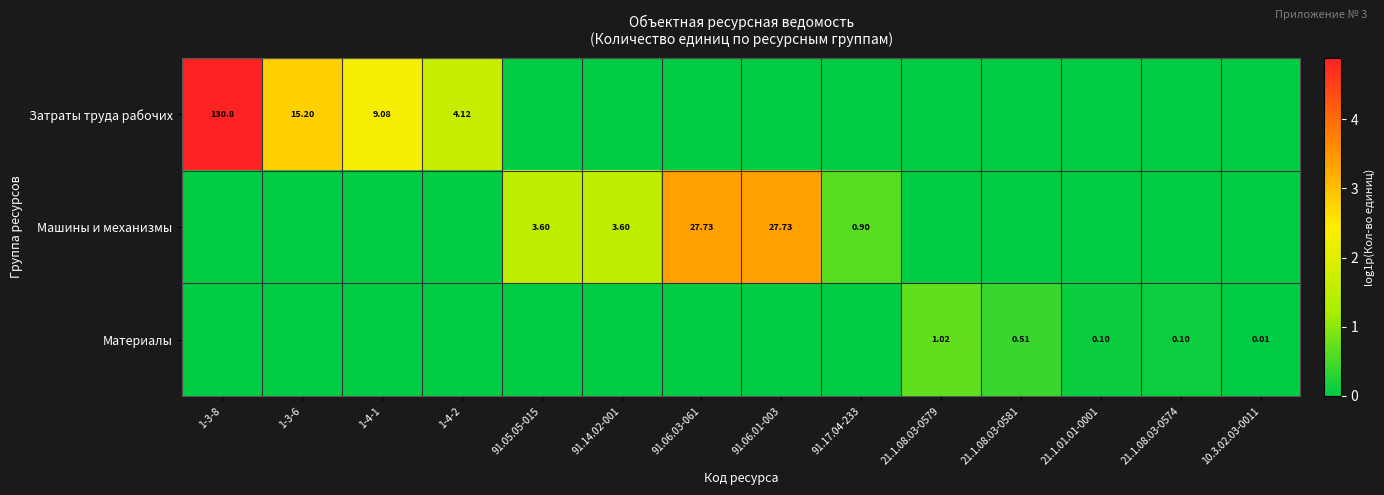

Is the value of Затраты труда рабочих at 1-4-1 greater than the value of Материалы at 21.1.08.03-0581?

Yes